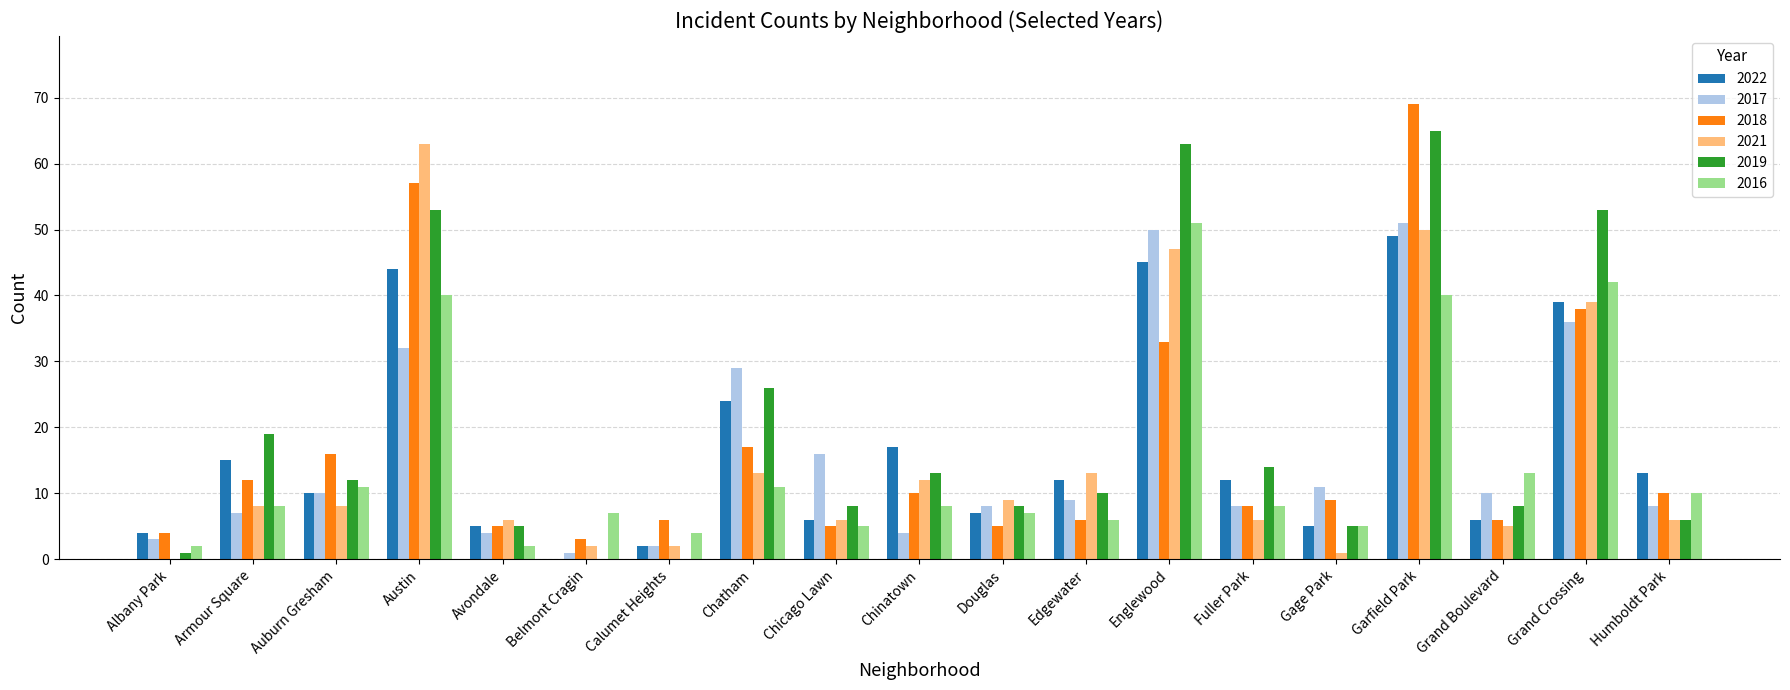

What is the sum of all 2019 values?

369